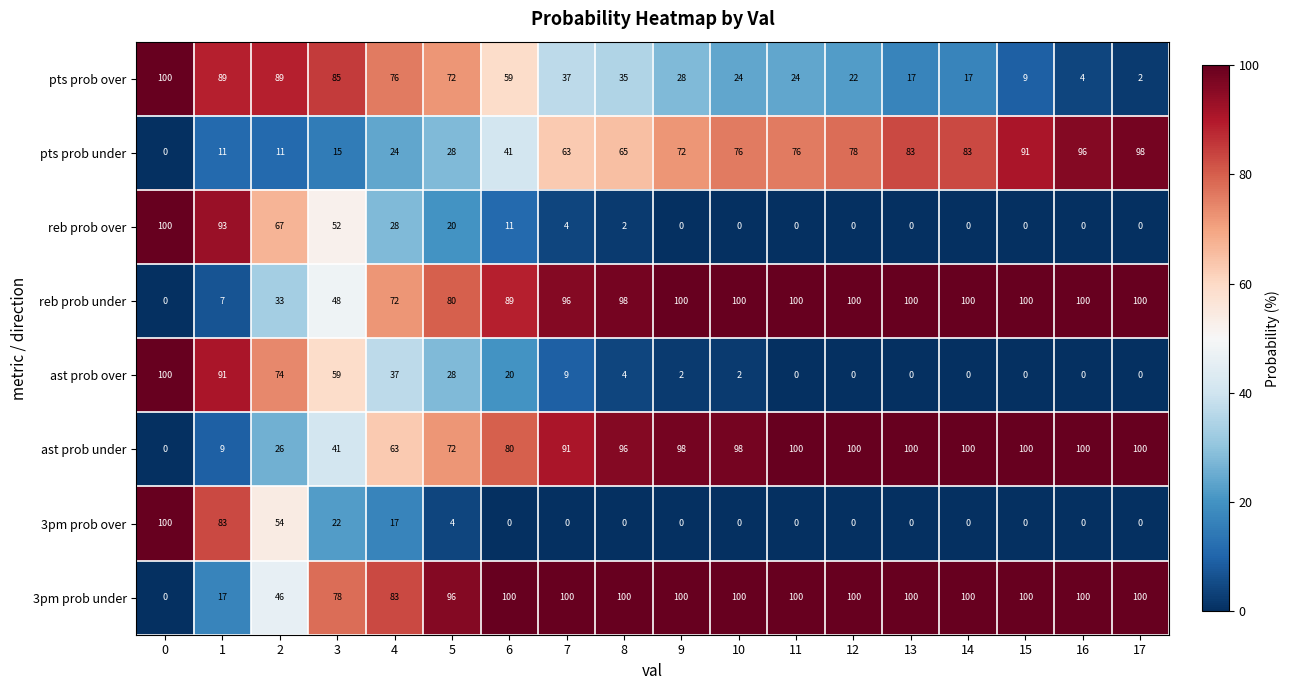

Which series has the largest total across all categories?

3pm prob under